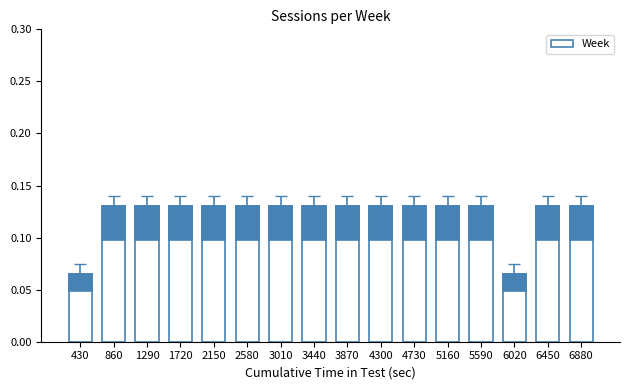

Between 6880 and 1720, which is larger?

6880